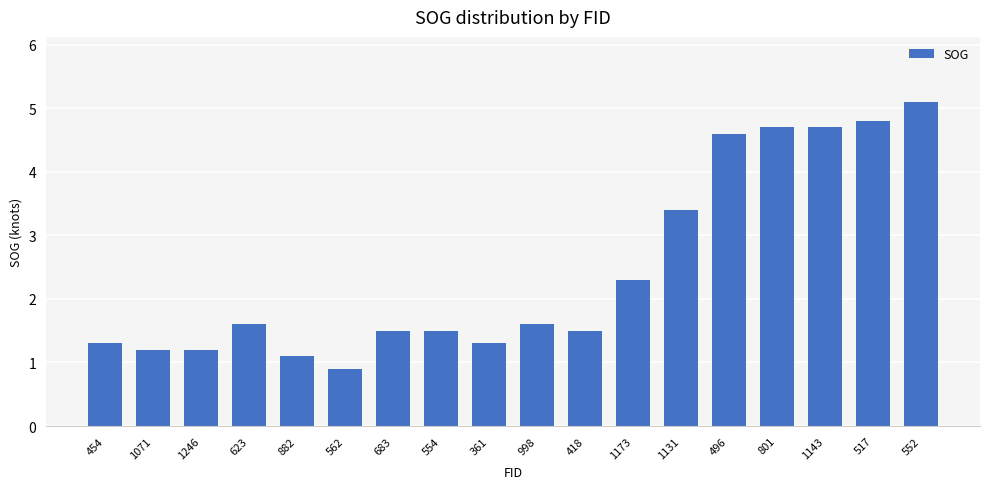

The chart shows a value of 1.1 at 882. True or false?

True